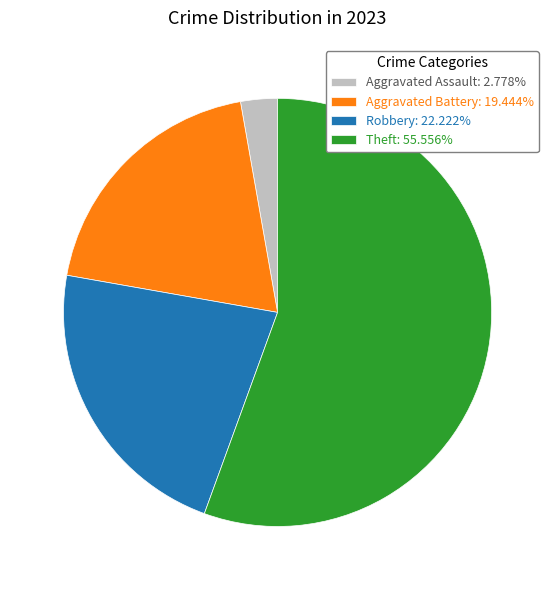

Count the number of slices in the pie.

4